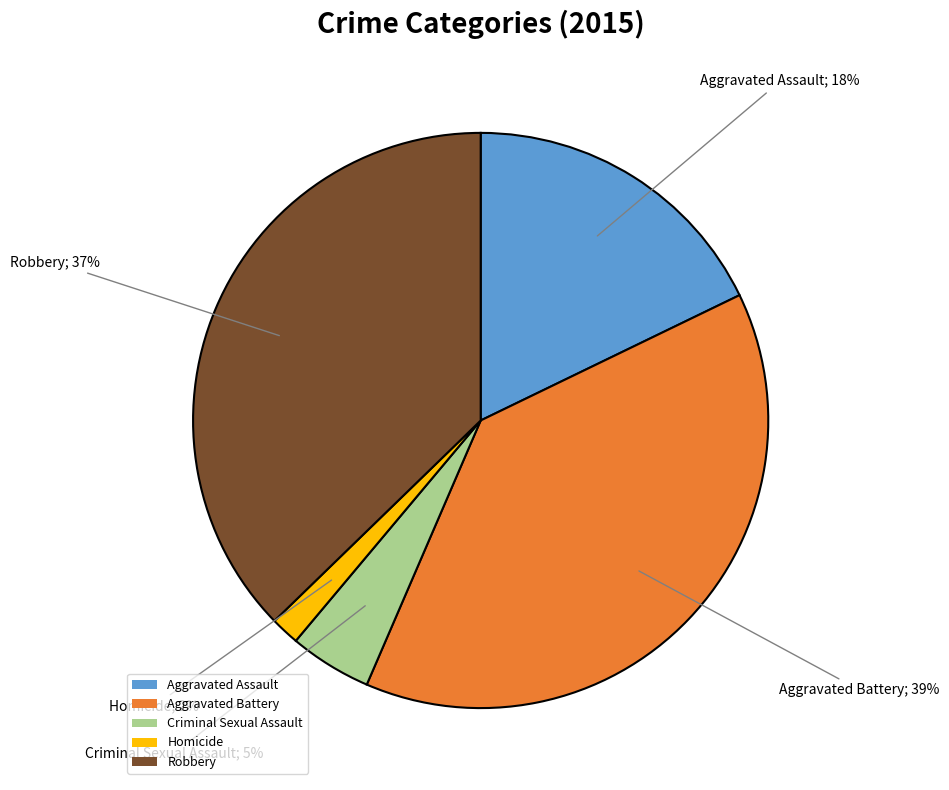

Is it true that Robbery is 43% of the pie?

False